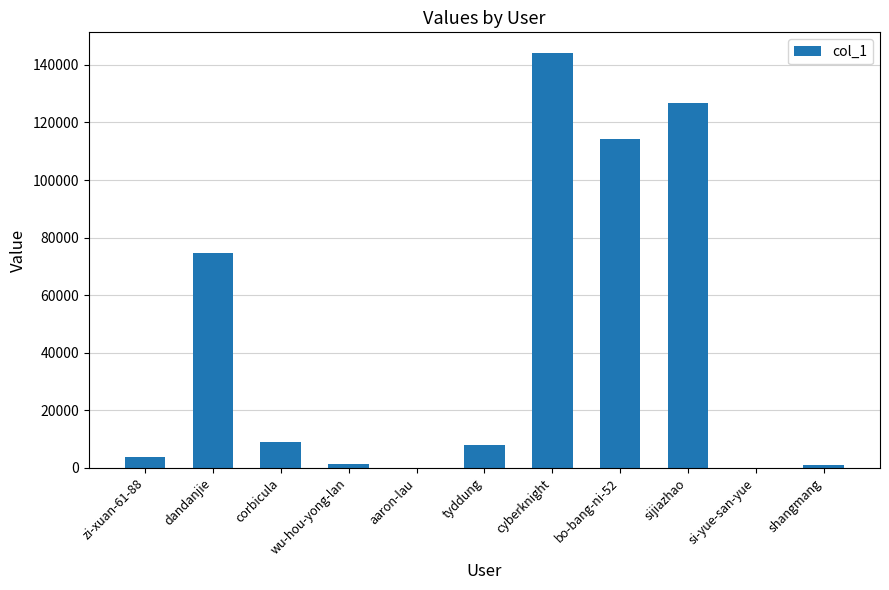

Approximately how many times larger is the value at sijiazhao compared to dandanjie?

1.7